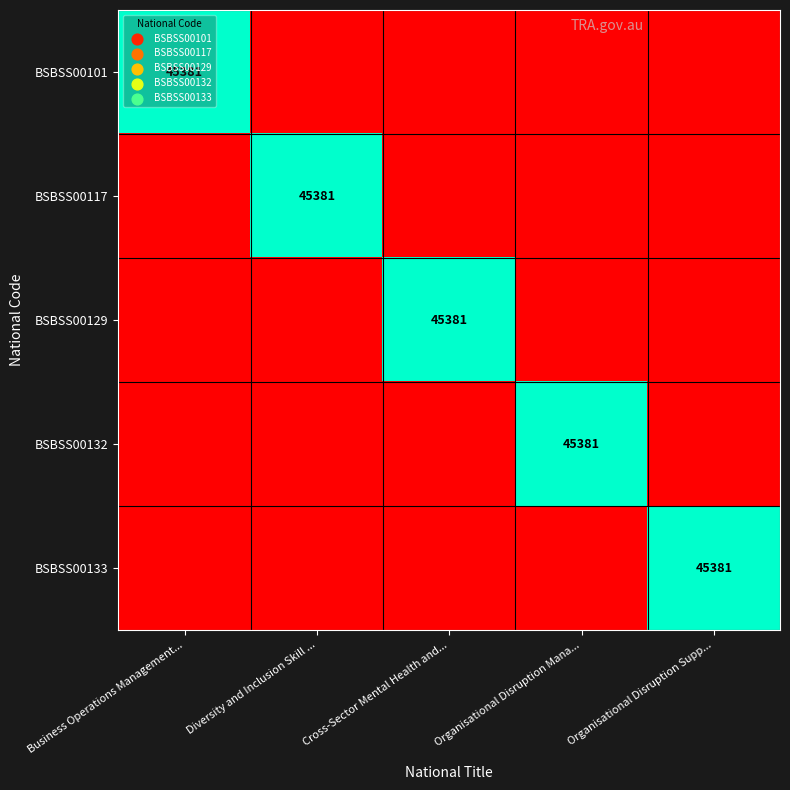

The BSBSS00101 series shows 70552 at Business Operations Management.... True or false?

False